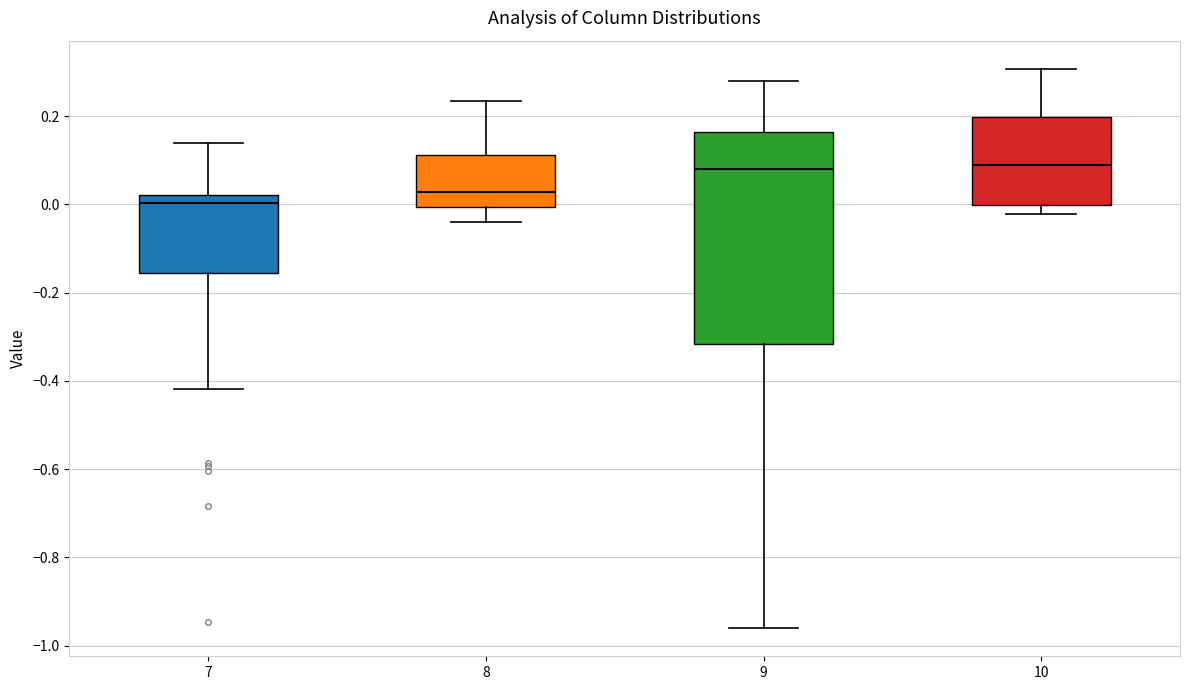

Where is the lower edge of the box at x = 8 on the y-axis? The values are not printed on the chart, so give them approximately, as read against the axis.

0.00